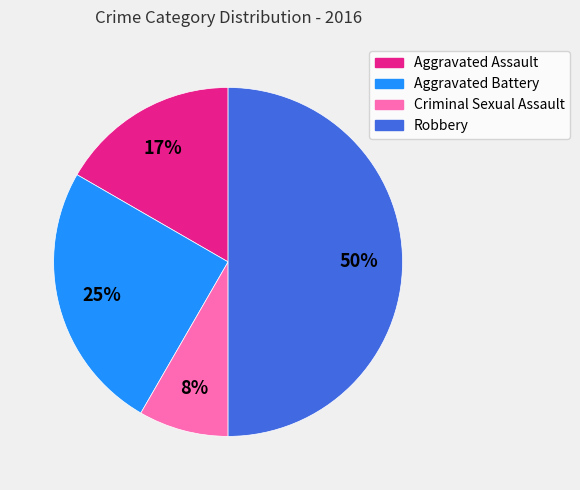

Does Aggravated Battery account for over 50% of the chart?

No